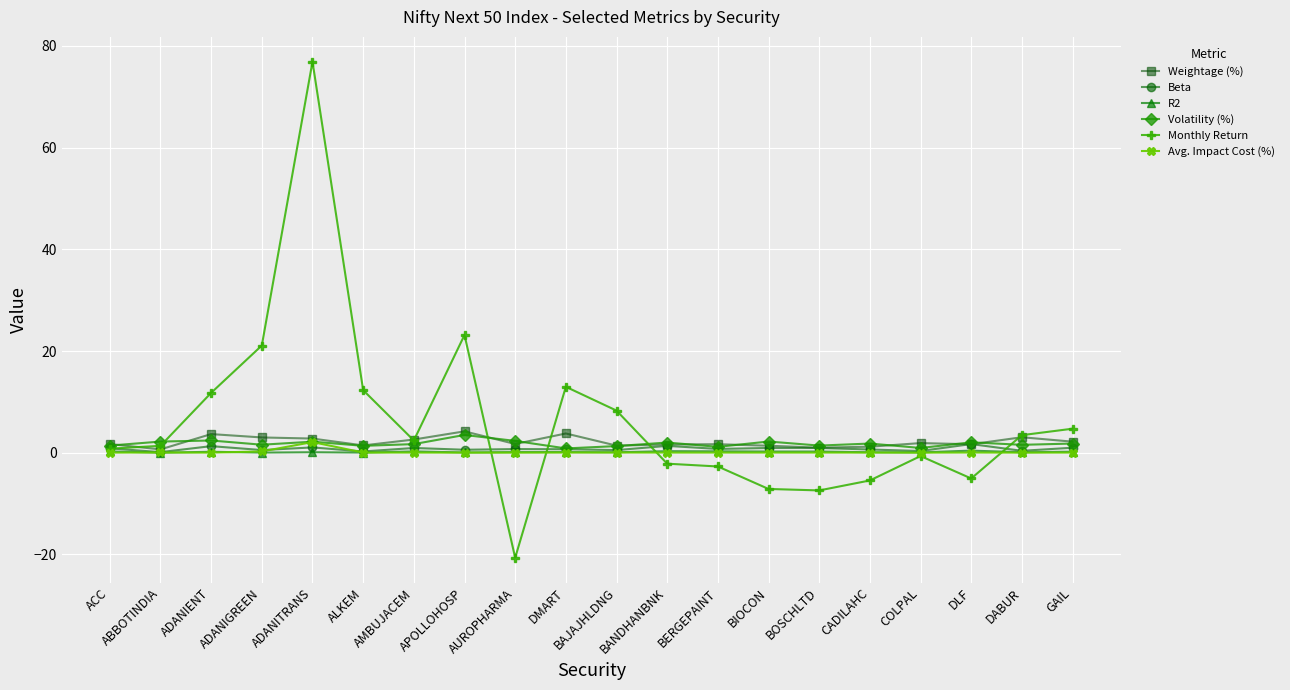

True or false: Monthly Return and Volatility (%) cross at least once.

True